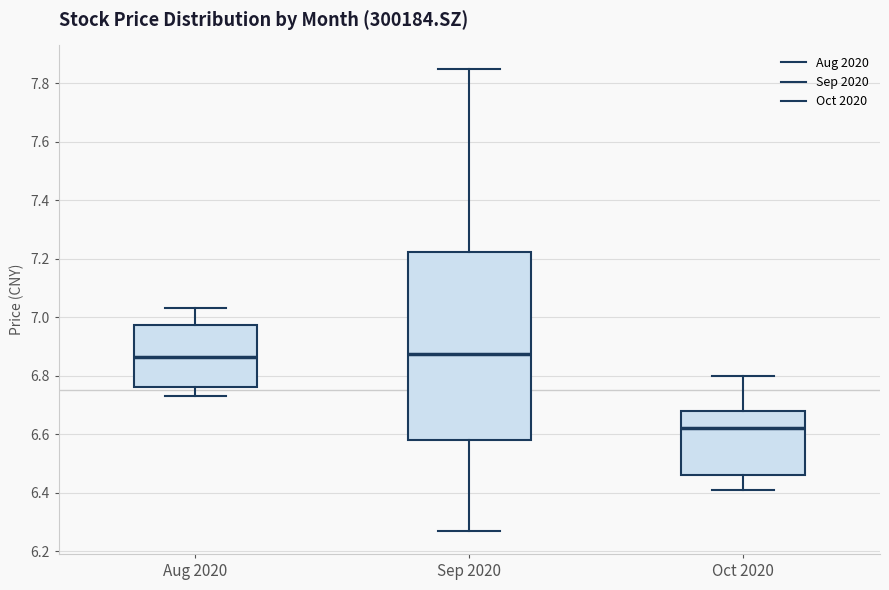

Reading left to right, read every box against the y-axis: the position of its median line, the range the box covers, and the ends of its whiskers. The values are not printed on the chart, so give them approximately, as read against the axis.

Aug 2020: median 6.86, box 6.76 to 6.98, whiskers 6.74 to 7.04
Sep 2020: median 6.88, box 6.58 to 7.22, whiskers 6.28 to 7.86
Oct 2020: median 6.62, box 6.46 to 6.68, whiskers 6.42 to 6.80